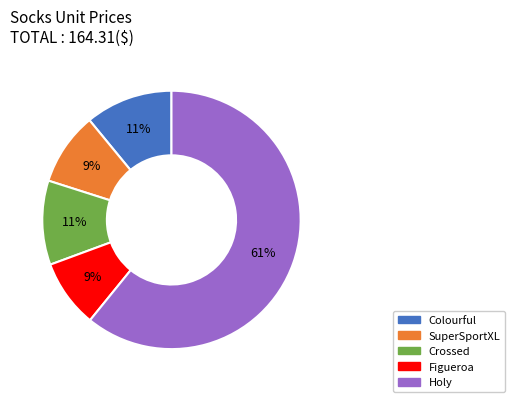

To the nearest percent, what is the average slice percentage?

20%